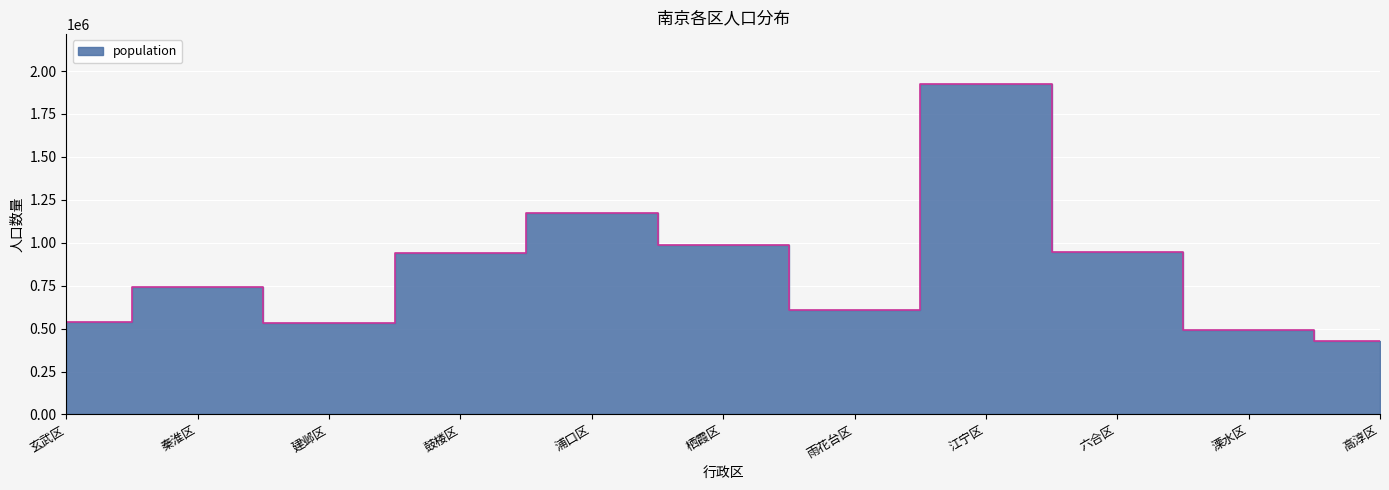

Is it true that the value at 秦淮区 is 1021125?

False